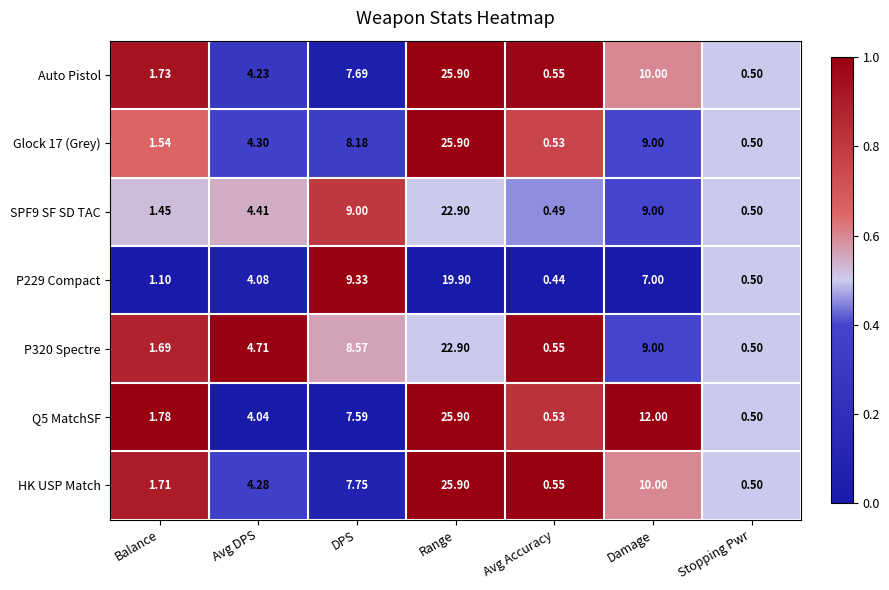

How many series are shown in this chart?

7